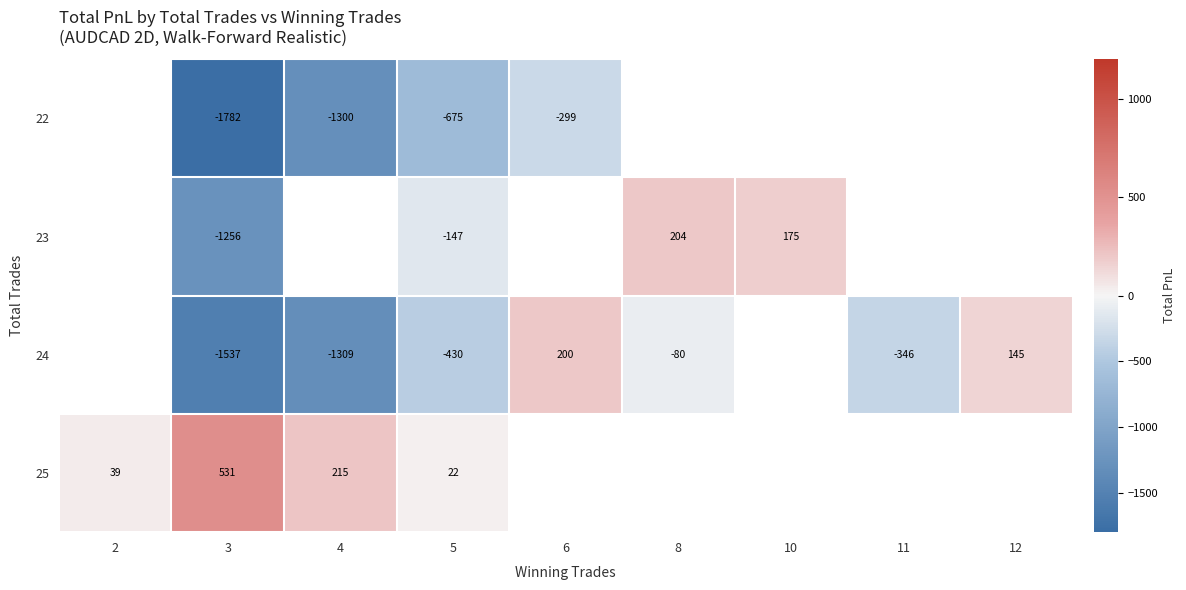

Which series changed the most between 3 and 5?

23